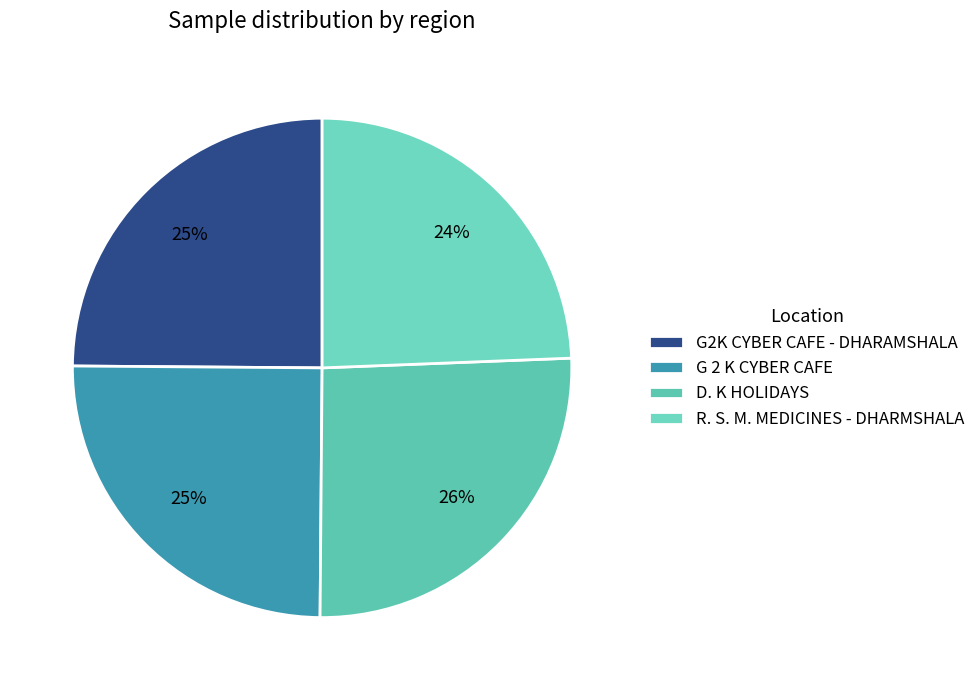

What portion of the pie excludes G 2 K CYBER CAFE?

75.0%